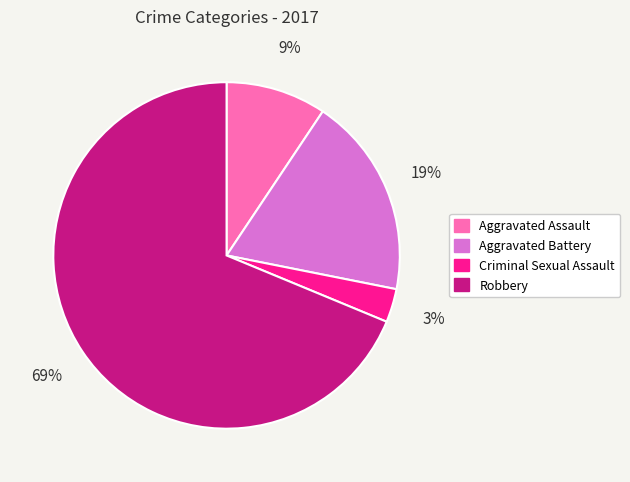

Combined, do Aggravated Battery and Robbery account for over 50%?

Yes